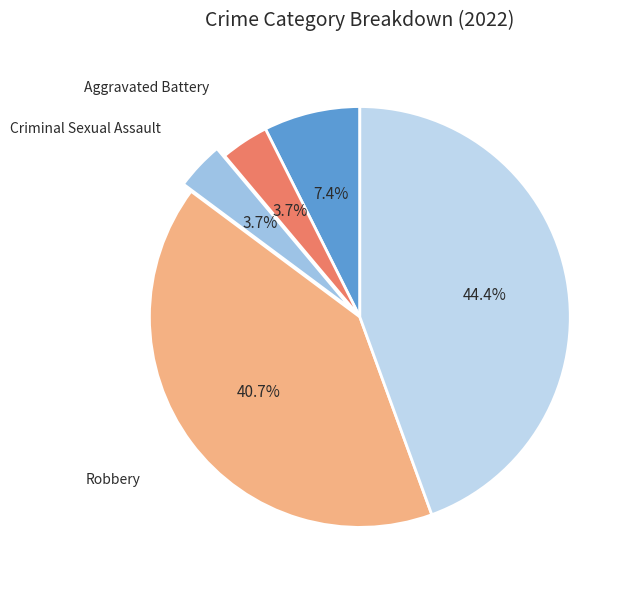

How many segments does this pie chart have?

5